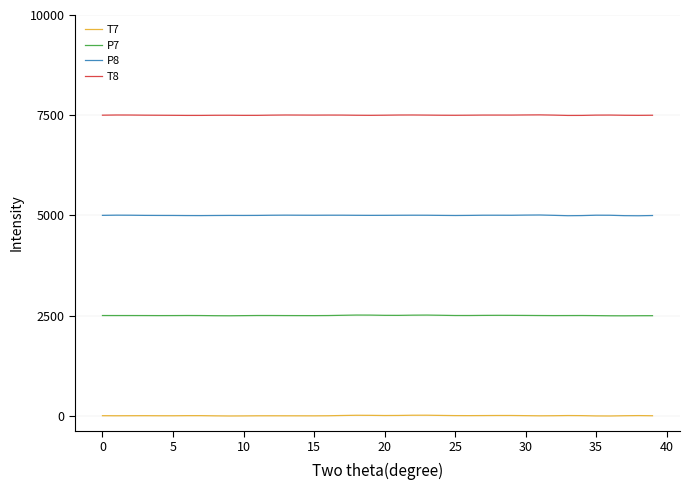

What is the greatest value displayed?

7507.5